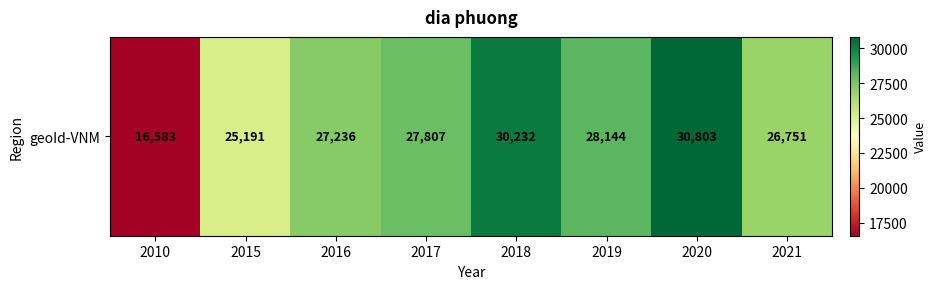

List the labels in order of value, largest first.

2020, 2018, 2019, 2017, 2016, 2021, 2015, 2010